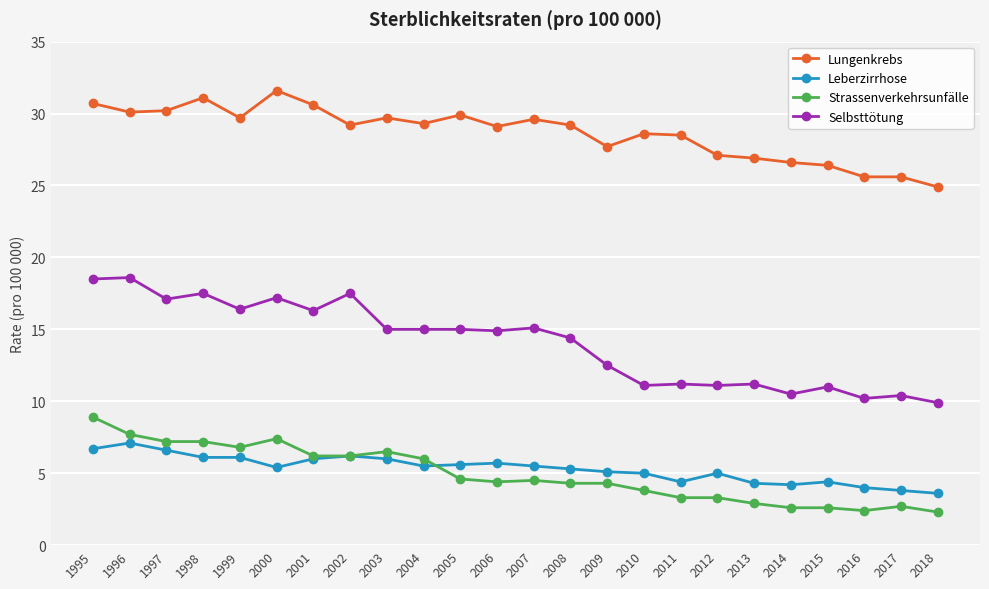

What is the value of the Selbsttötung point at the 16th from the left?

11.1